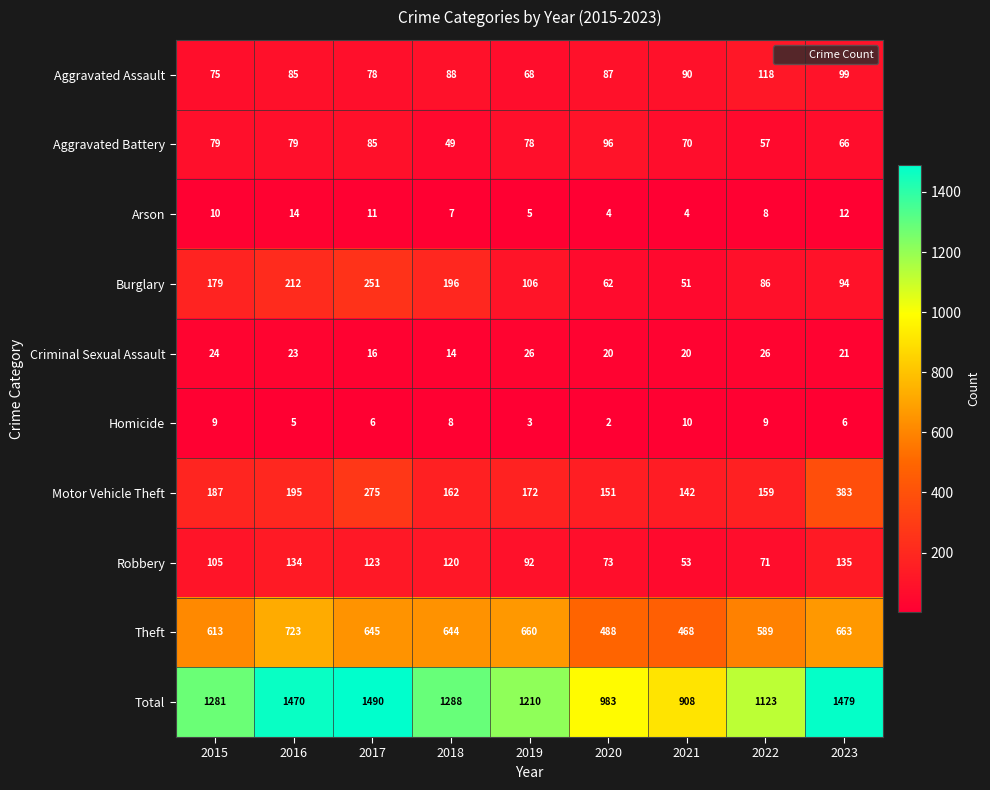

The value of Aggravated Battery at 2018 is 67. True or false?

False